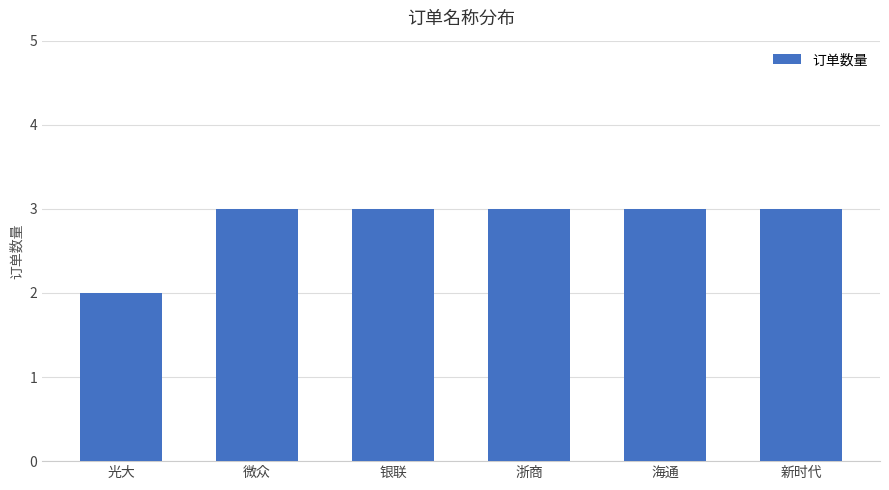

What is the label of the 3rd bar from the right?

浙商